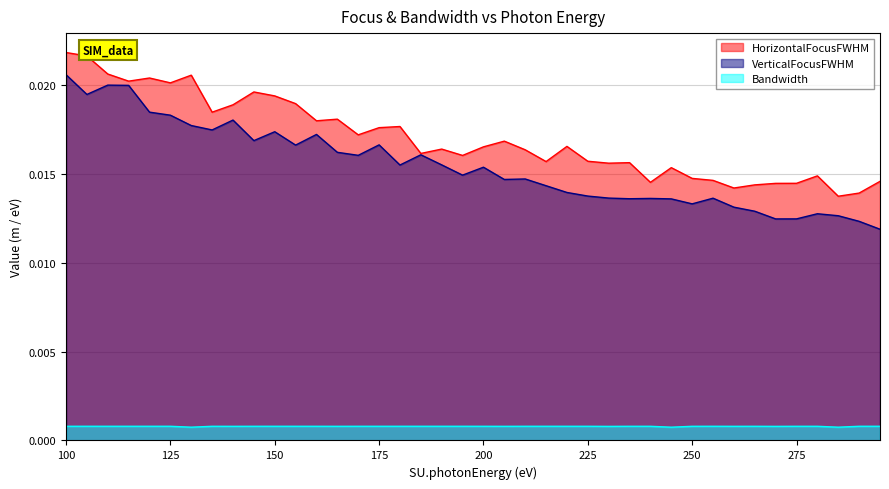

The value of HorizontalFocusFWHM at 290 is 0.0. True or false?

True